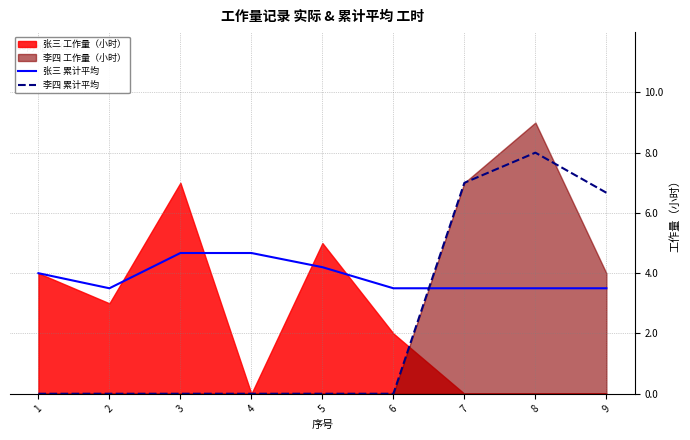

Which series has the largest total across all categories?

张三 累计平均